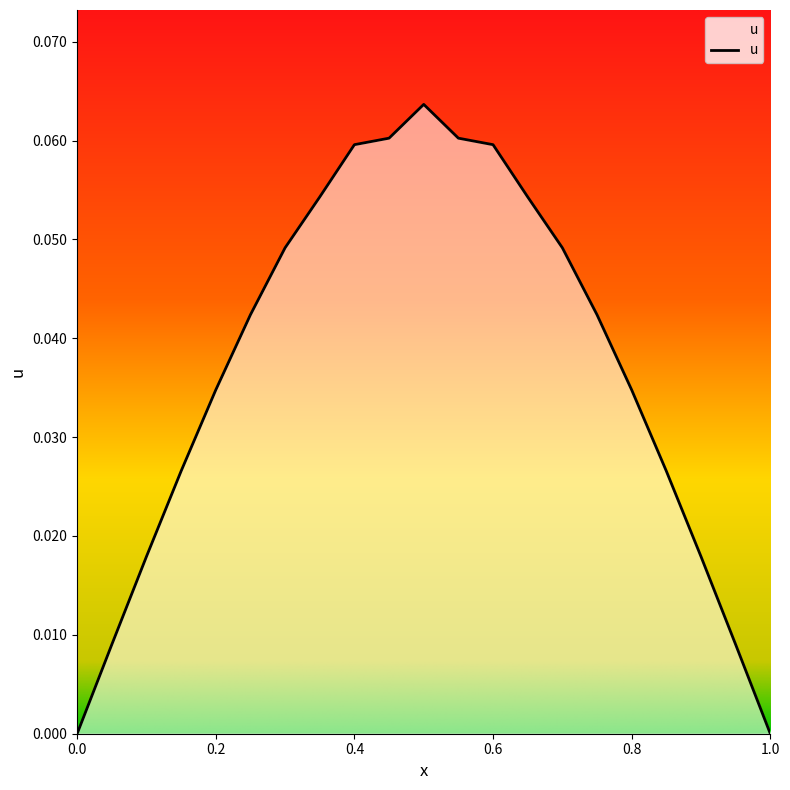

List the labels in order of value, smallest first.

0, 1, 0.05, 0.95, 0.1, 0.9, 0.15, 0.85, 0.2, 0.8, 0.25, 0.75, 0.3, 0.7, 0.35, 0.65, 0.4, 0.6, 0.45, 0.55, 0.5